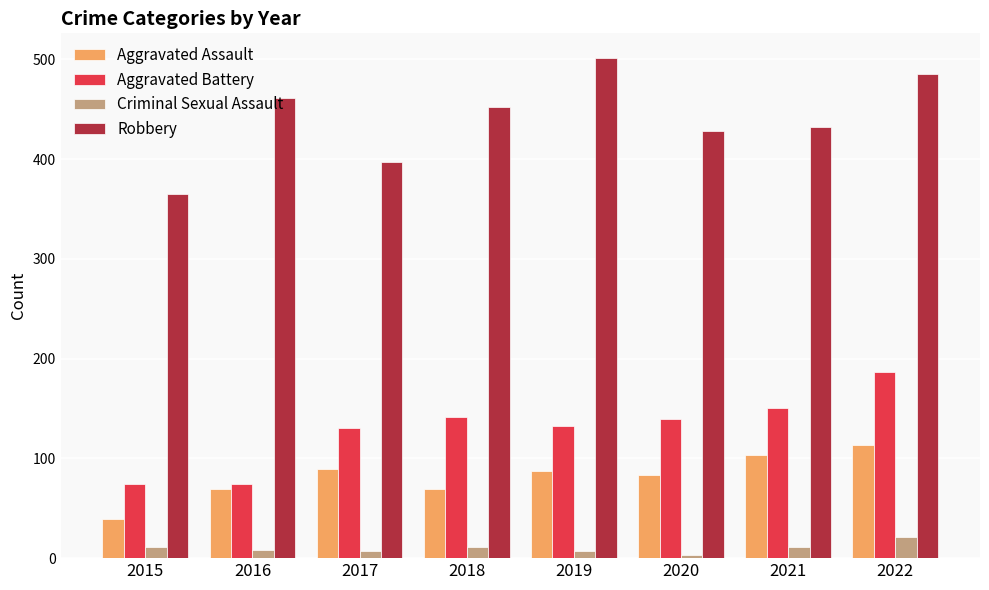

What is the maximum value for Robbery?

501